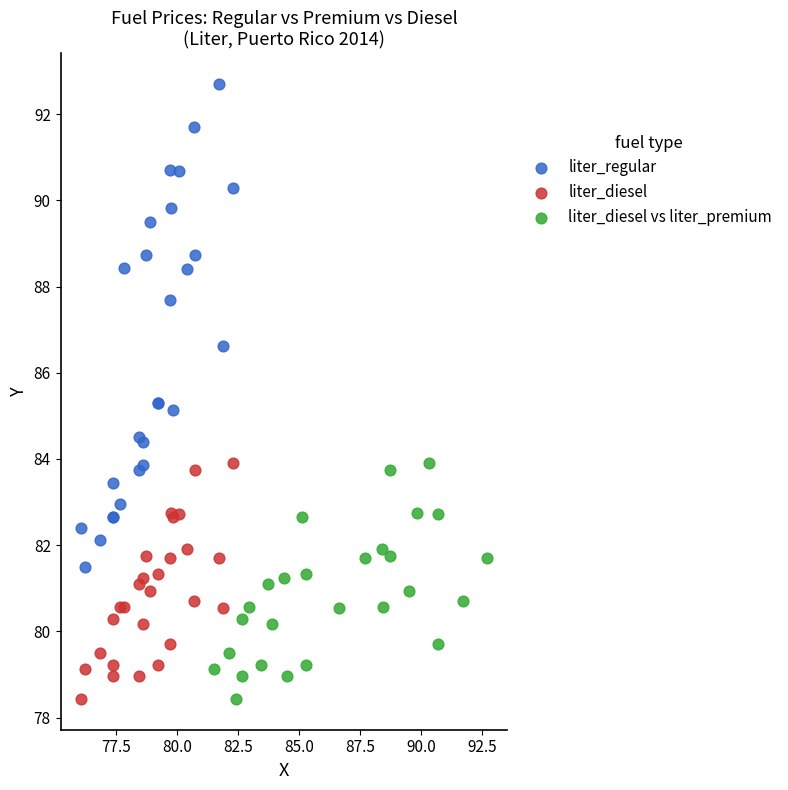

Which series contains the highest Y value?

liter_regular